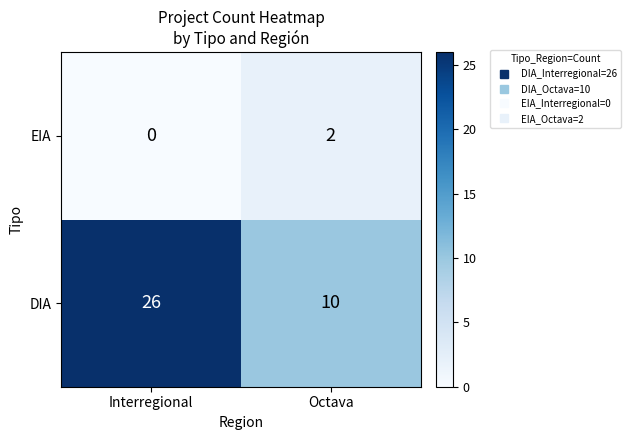

What is the difference between the DIA values at Octava and Interregional?

16